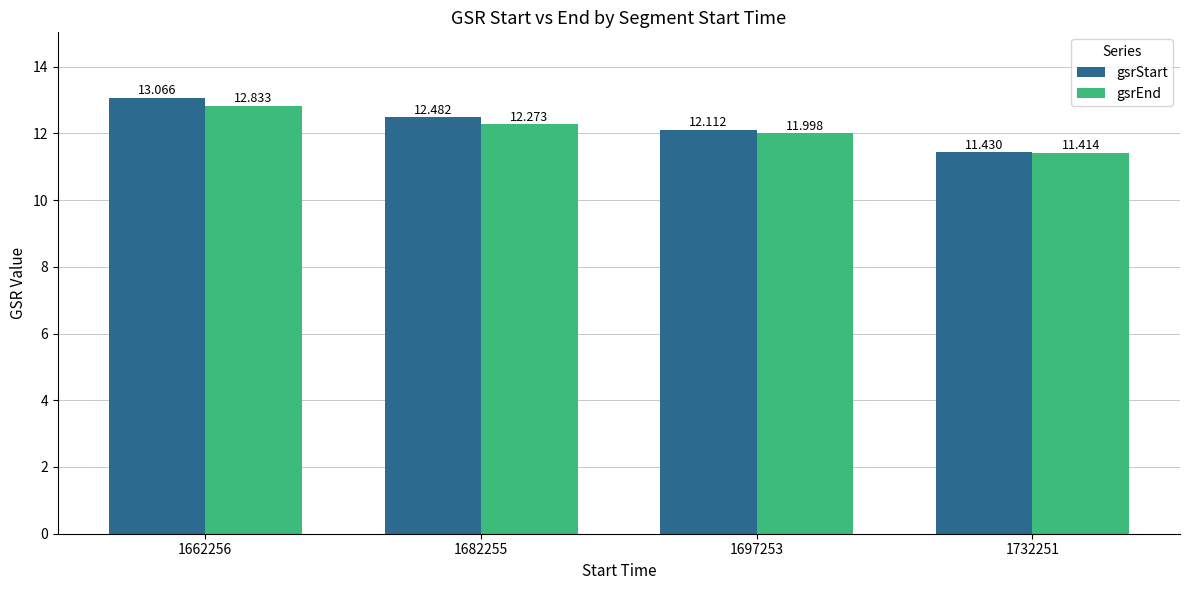

What are all the series names shown in the legend?

gsrStart, gsrEnd